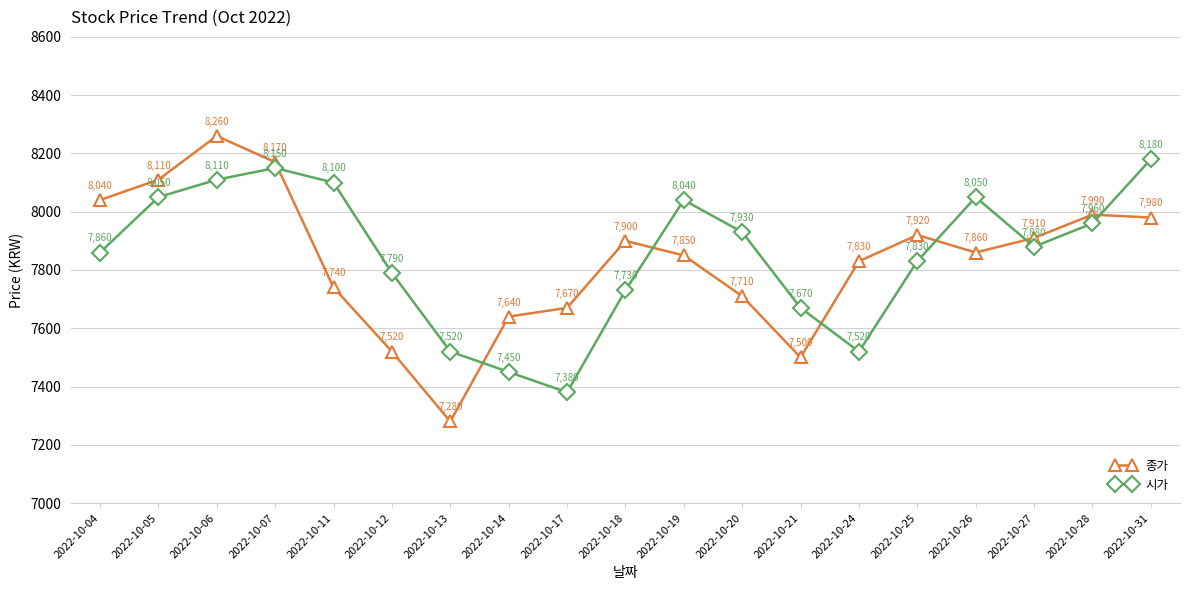

Rank the series by their maximum value, from lowest to highest.

시가, 종가